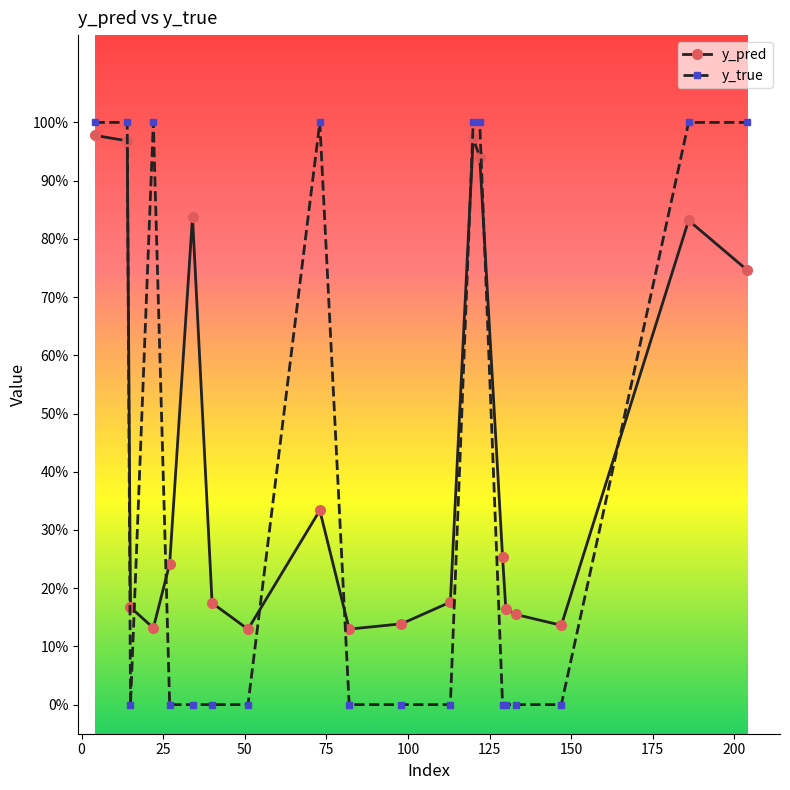

Which series has the largest total across all categories?

y_pred